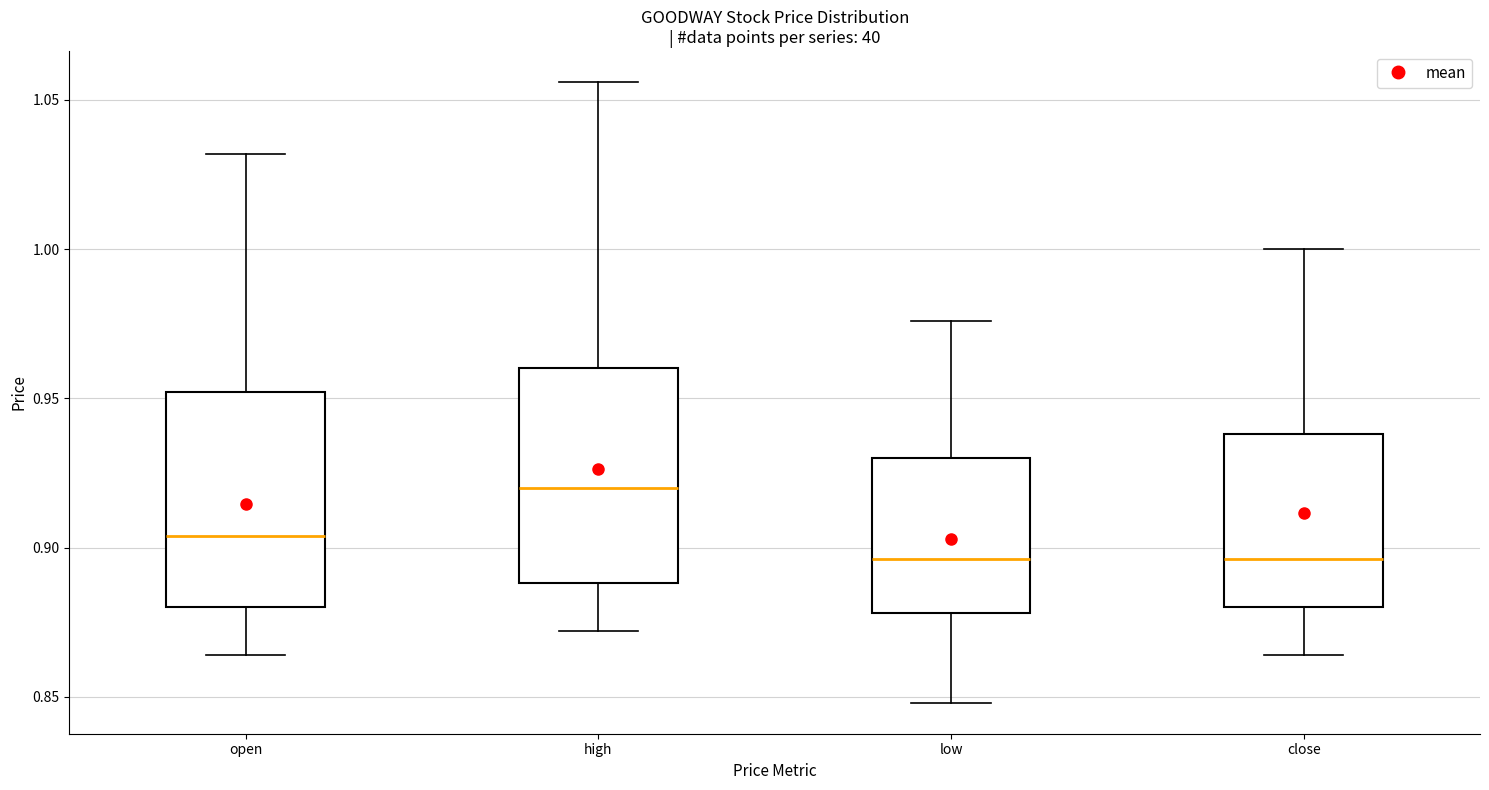

Reading left to right, transcribe this box plot: for each box, give where its median line is, the range the box spans, and where its two whiskers end, as read against the y-axis. The values are not printed on the chart, so give them approximately, as read against the axis.

open: median 0.905, box 0.880 to 0.950, whiskers 0.865 to 1.030
high: median 0.920, box 0.890 to 0.960, whiskers 0.870 to 1.055
low: median 0.895, box 0.880 to 0.930, whiskers 0.850 to 0.975
close: median 0.895, box 0.880 to 0.940, whiskers 0.865 to 1.000